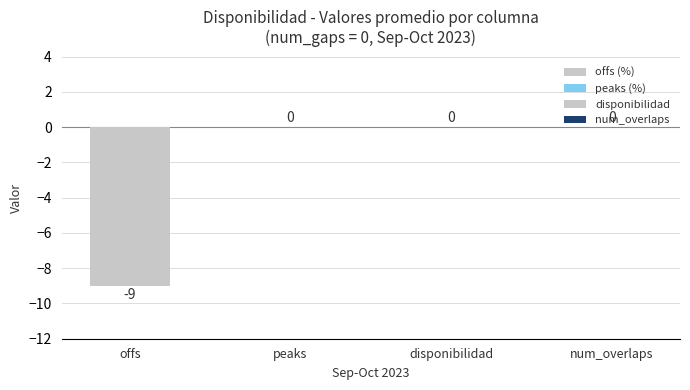

Which series changed the most between 0 and 0?

offs